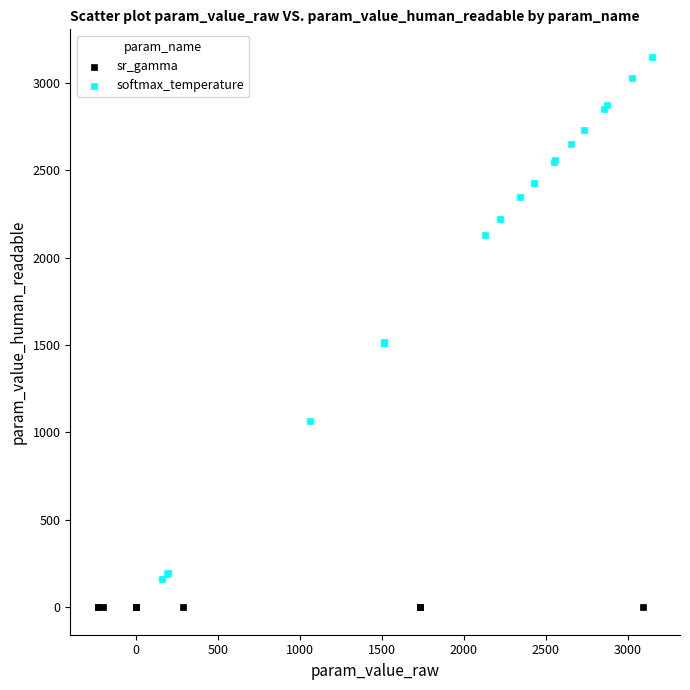

Which series reaches the minimum Y coordinate?

sr_gamma